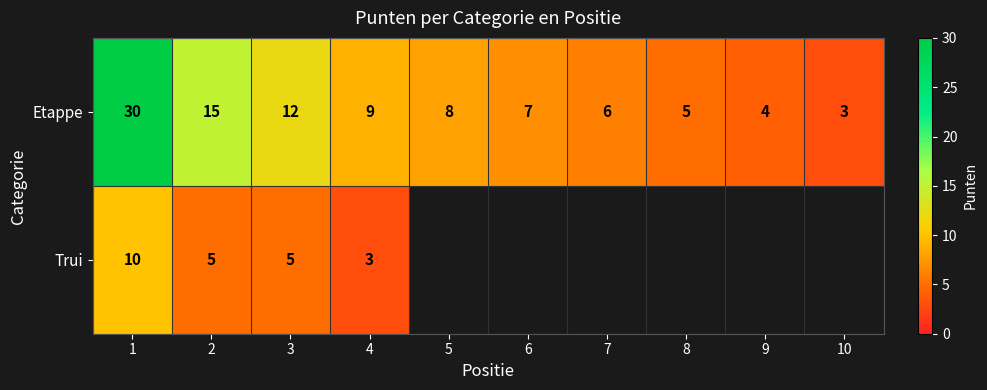

Which category has the lowest value in the Etappe series?

10